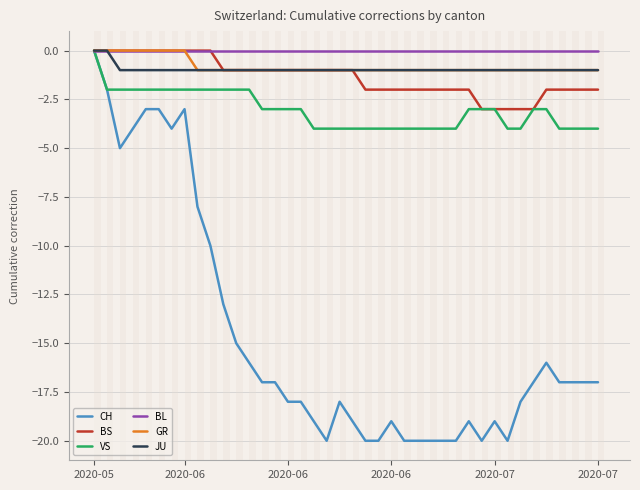

What is the smallest value displayed?

-20